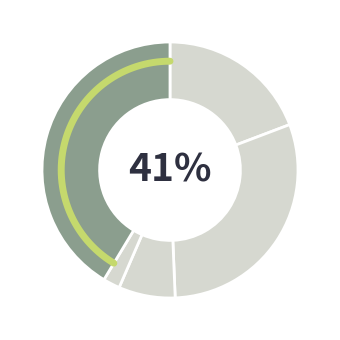

Combined, do Aggravated Assault and Aggravated Battery account for over 50%?

No